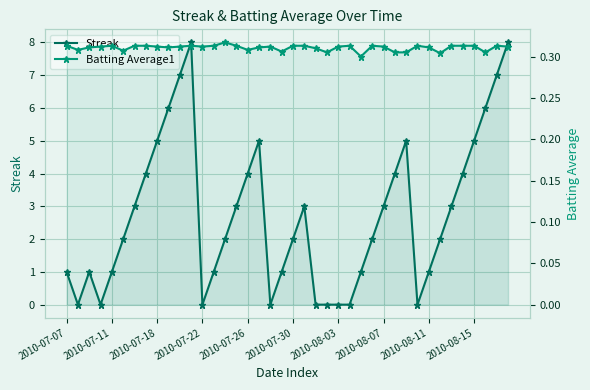

List the series in order of their overall mean, lowest first.

Batting Average1, Streak